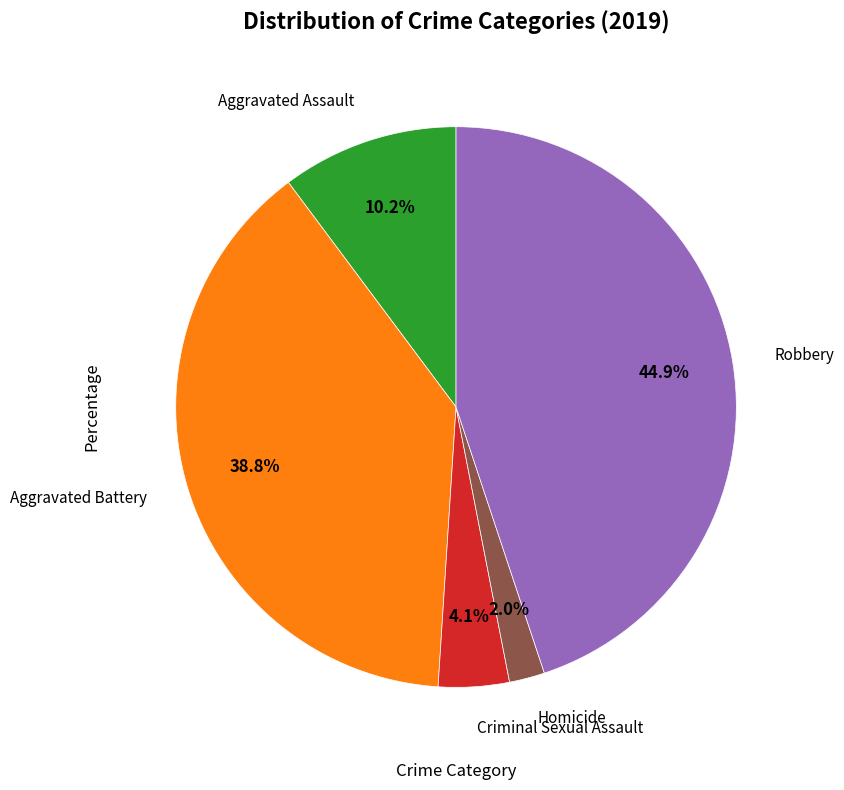

Is there any slice that represents more than half of the pie?

No